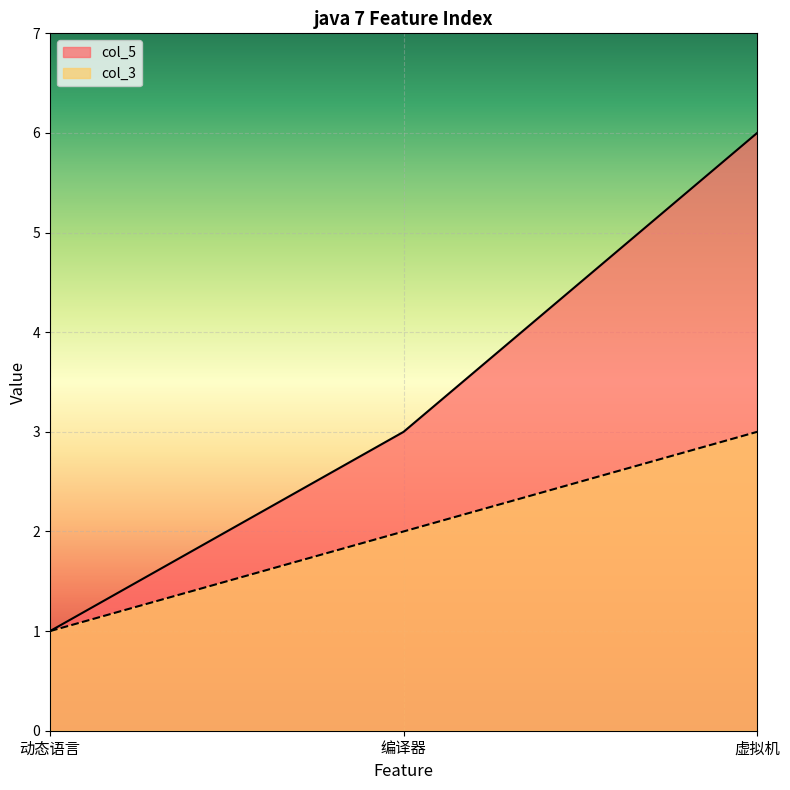

At which label does col_5 reach its minimum?

动态语言